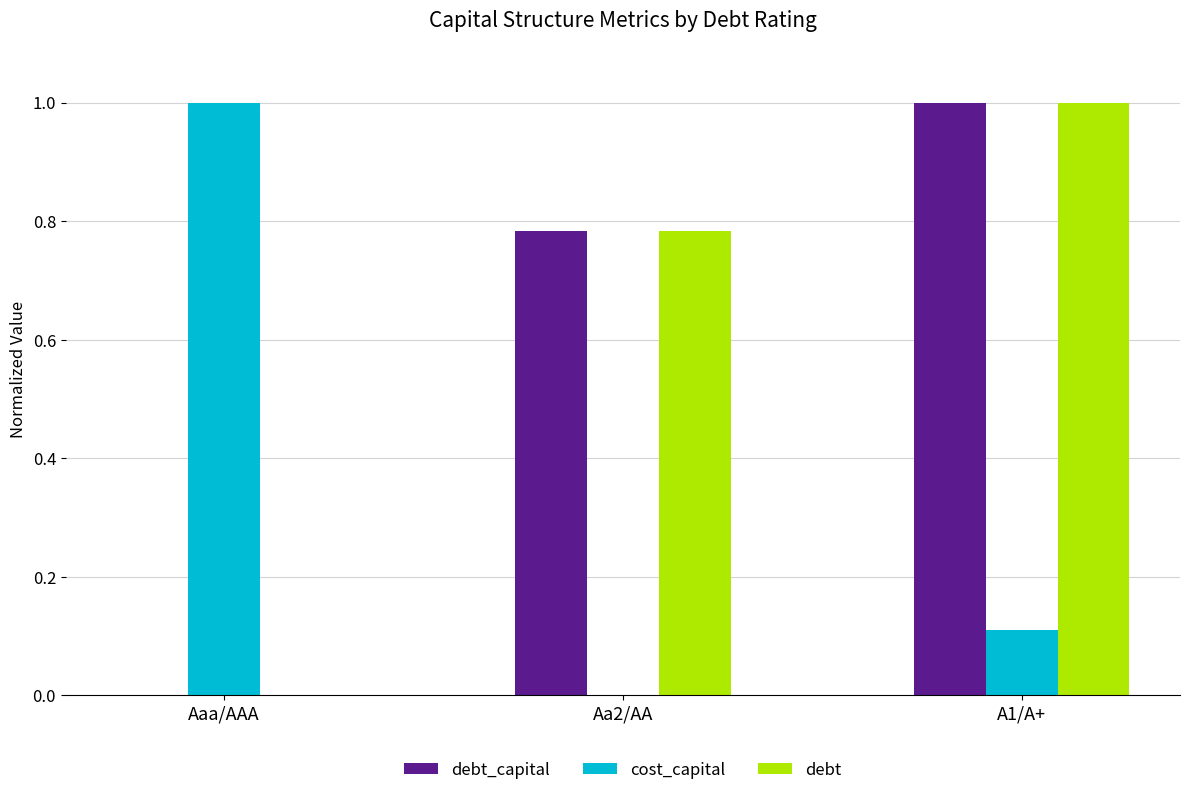

What value does the cost_capital series have at Aaa/AAA?

1.0